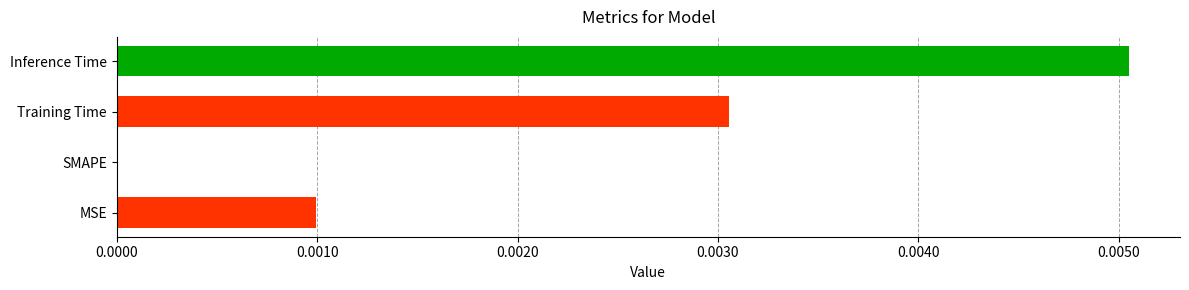

Between Training Time and MSE, which is larger?

Training Time